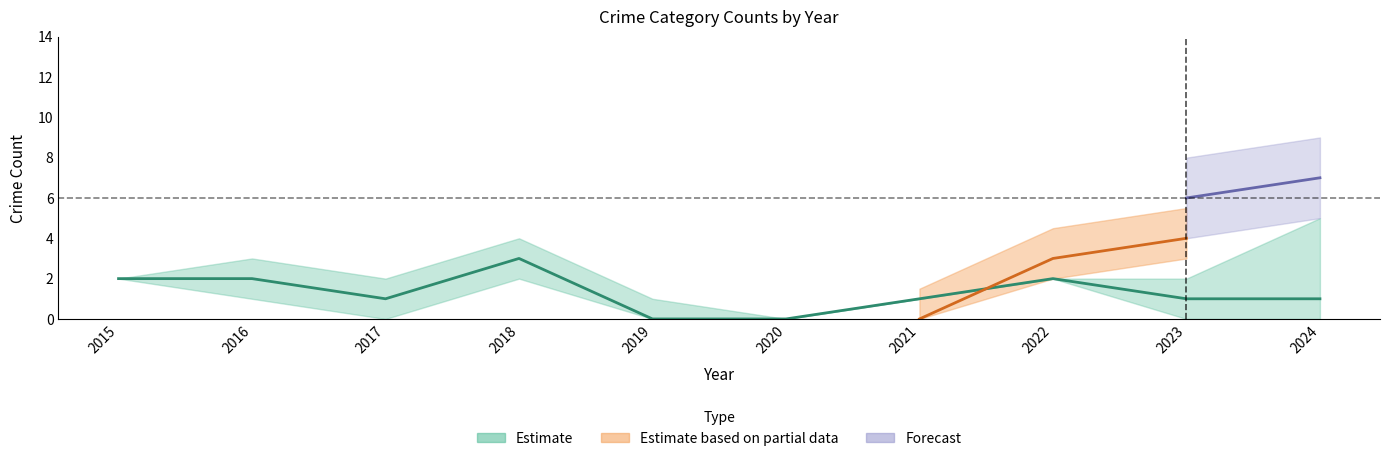

At which category does Aggravated Battery reach its first local valley?

2017